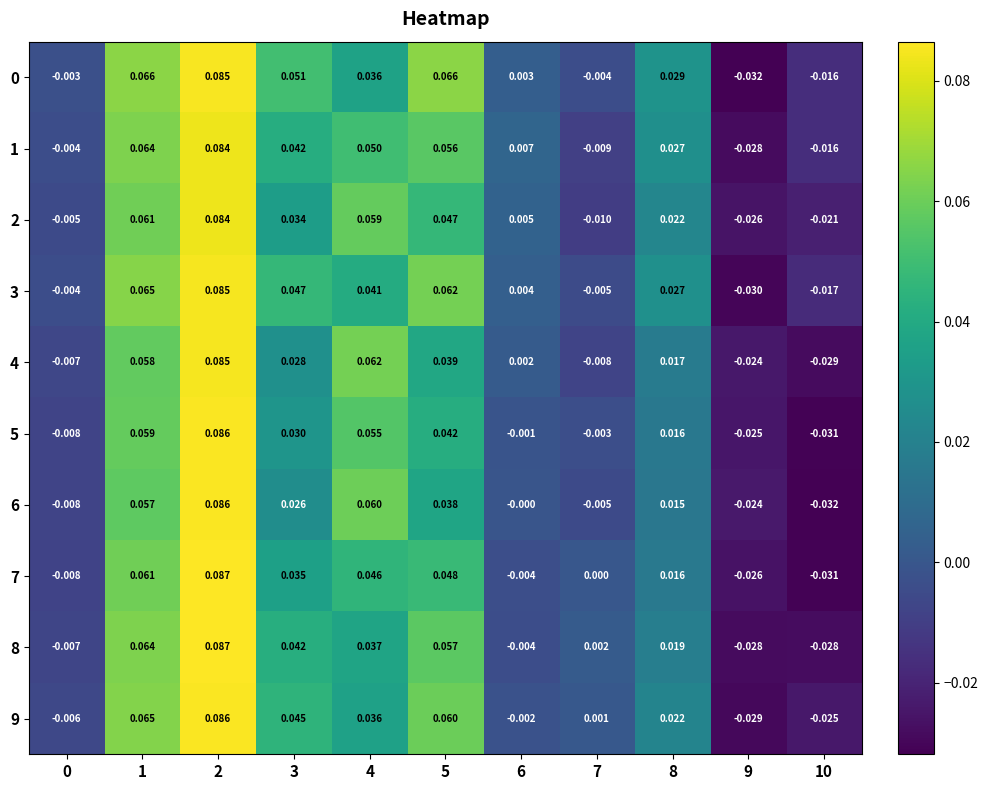

Is the value of 9 at 1 greater than the value of 4 at 0?

Yes